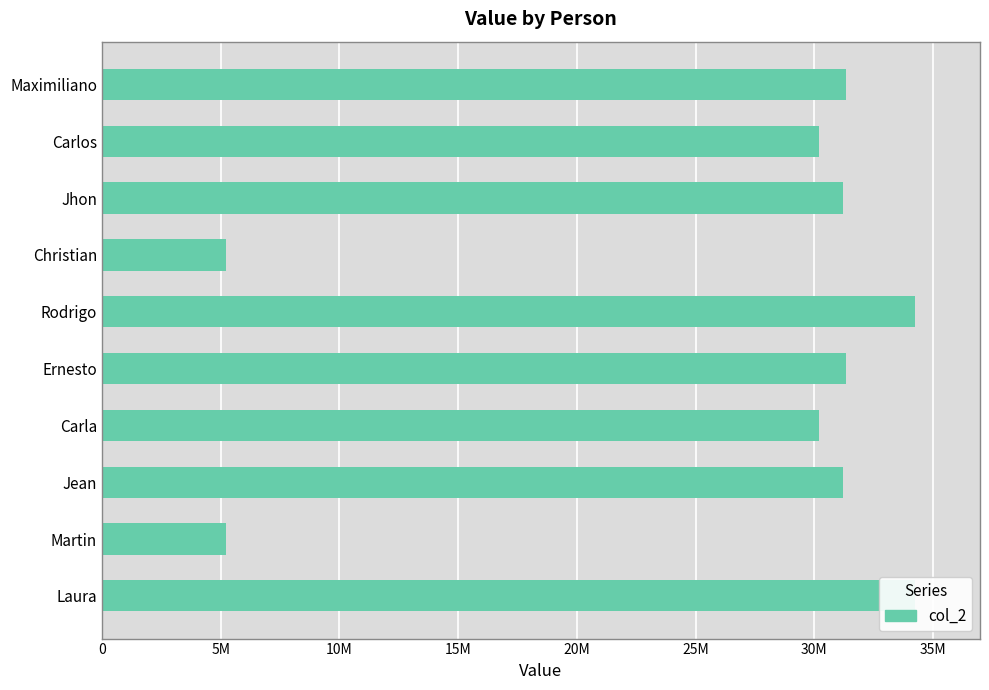

Count the number of categories in the chart.

10